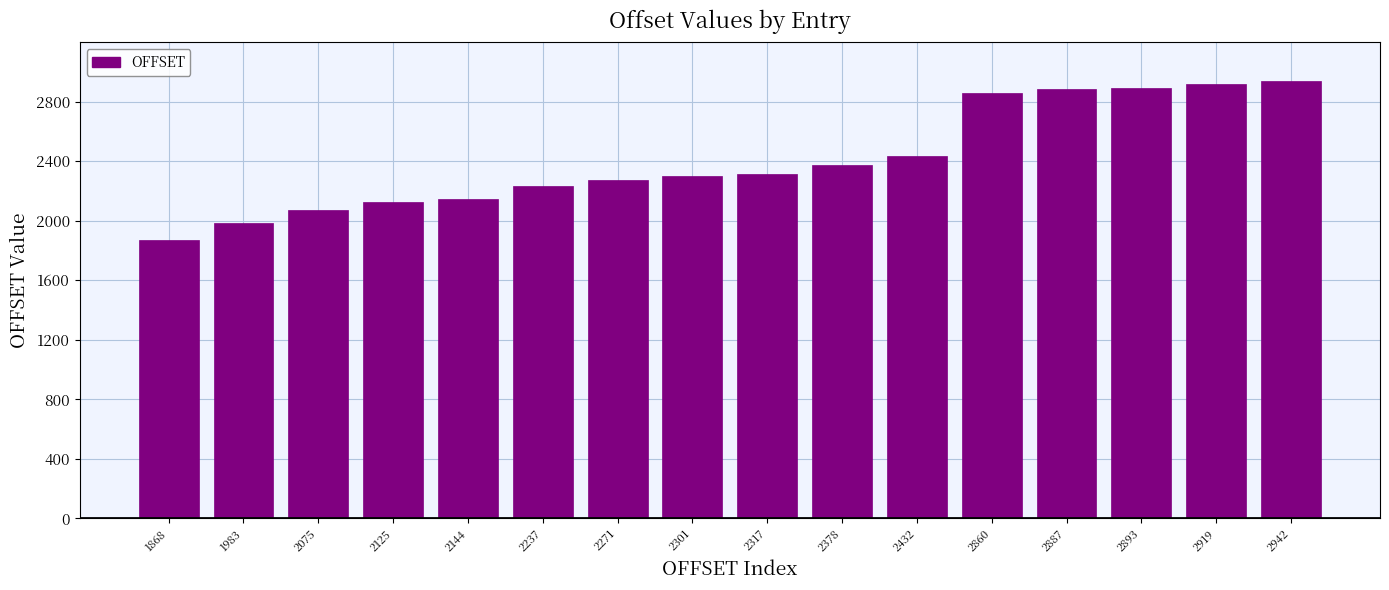

What is the difference between the second highest and second lowest values?

936